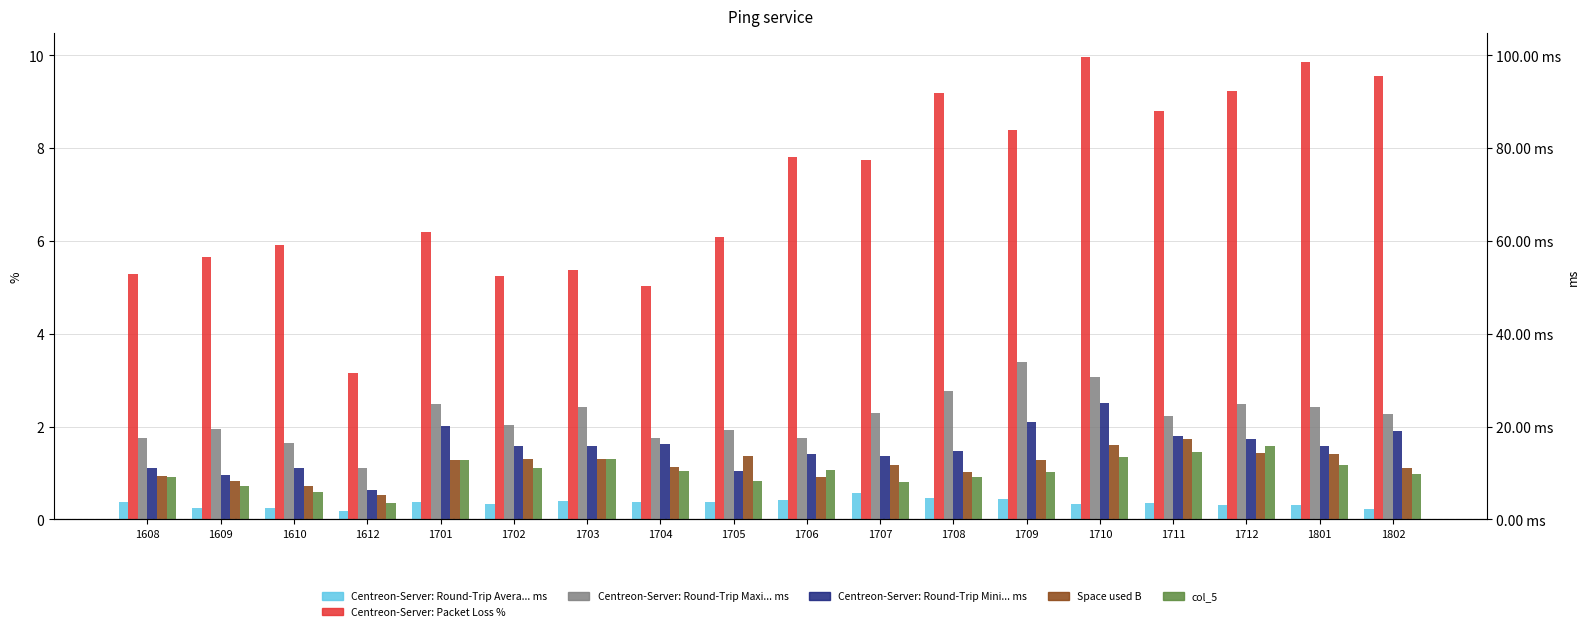

How many groups of bars are there?

18